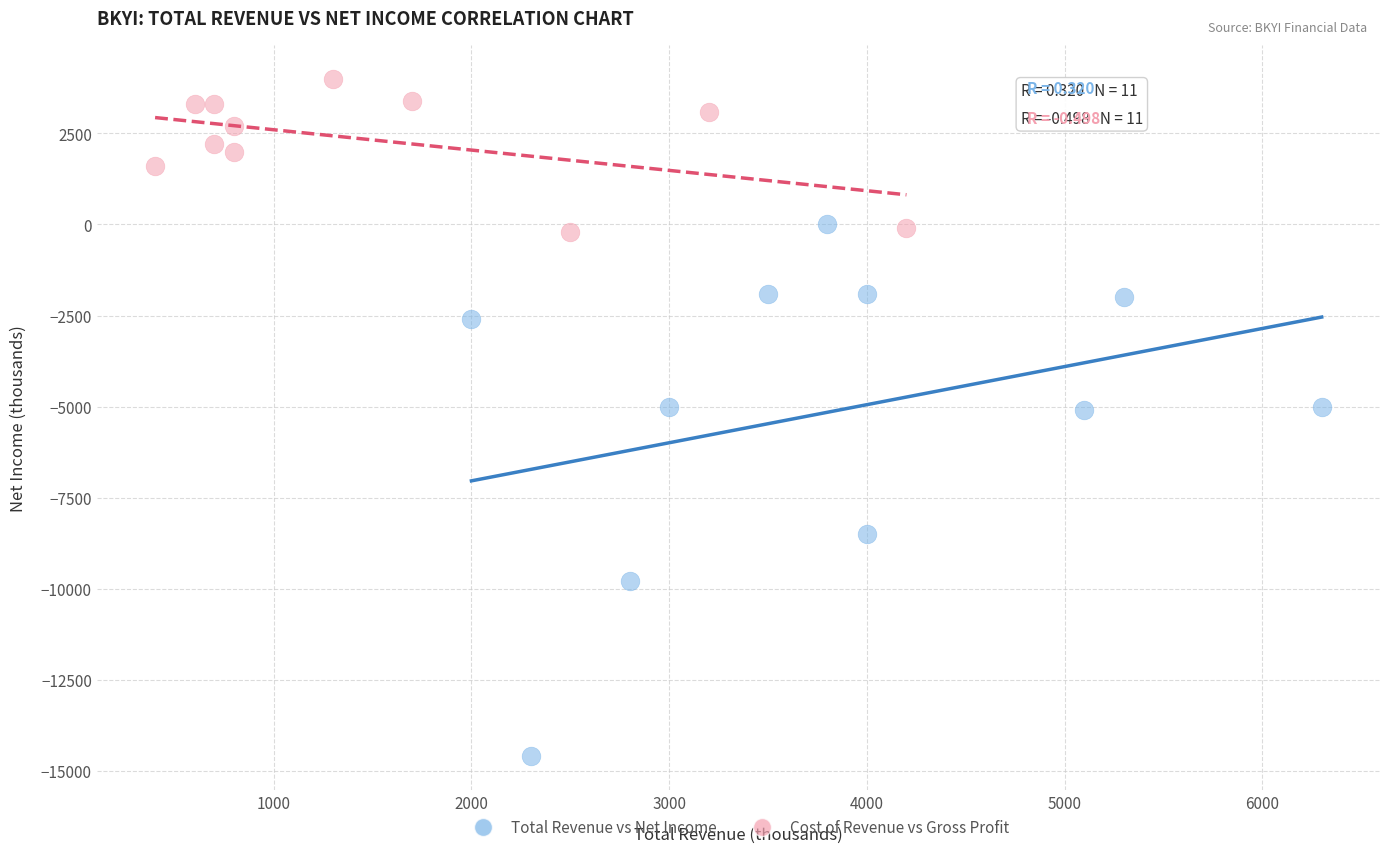

Which series reaches the minimum Y coordinate?

Total Revenue vs Net Income